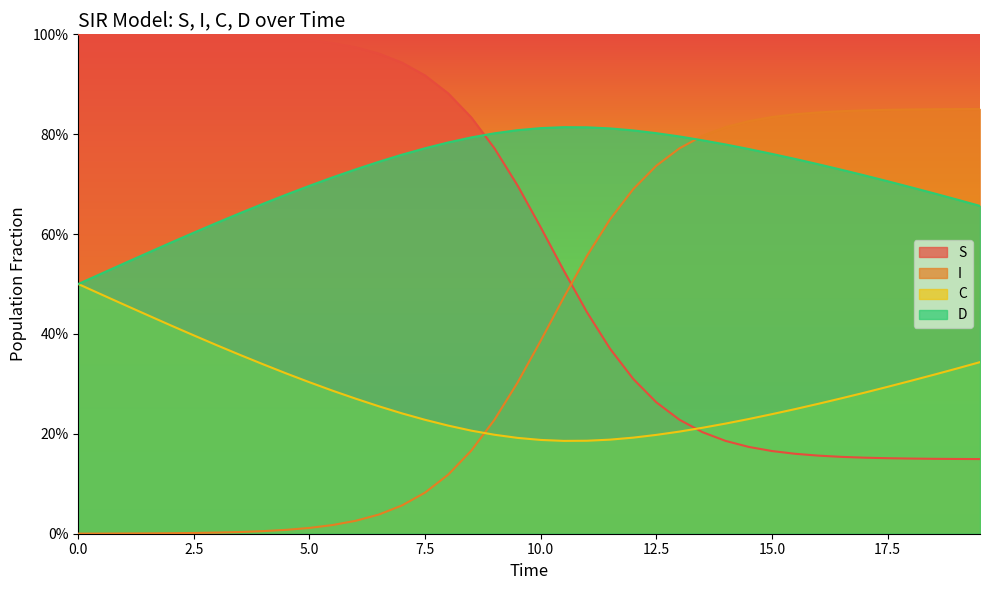

What is the highest value of the D series?

0.8